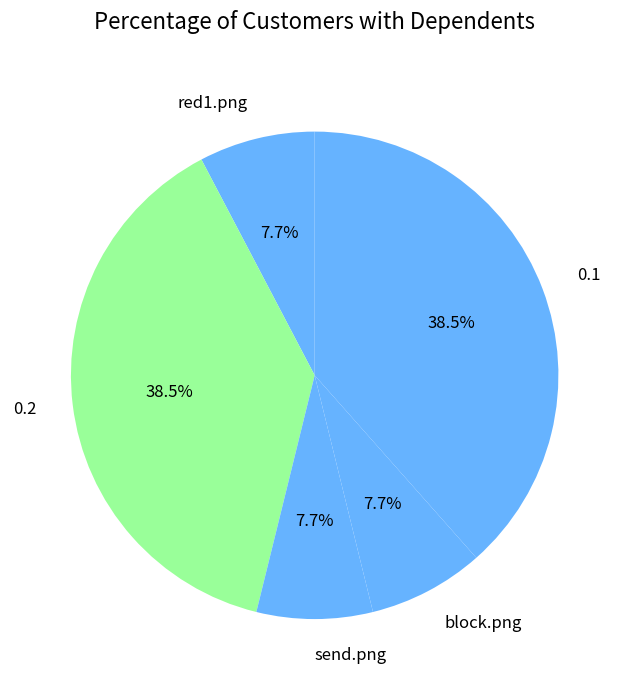

Approximately how many times larger is the value at 0.2 compared to send.png?

5.0